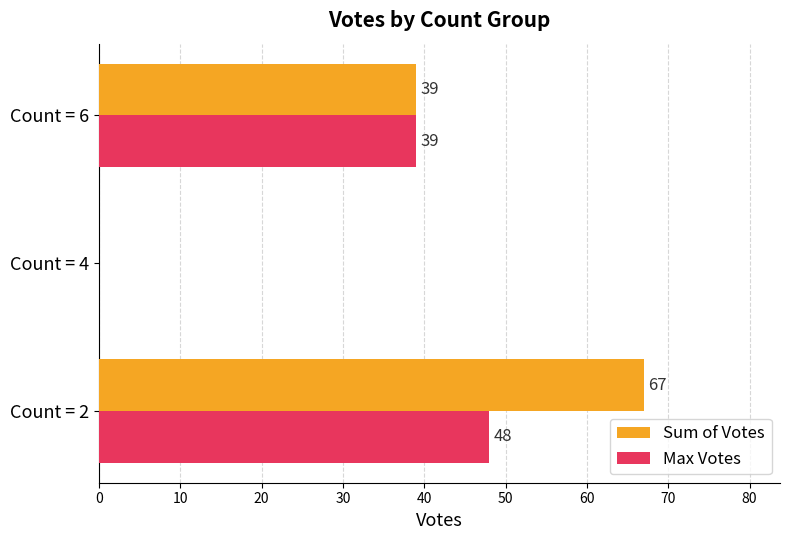

The Max Votes series shows 48 at Count = 2. True or false?

True